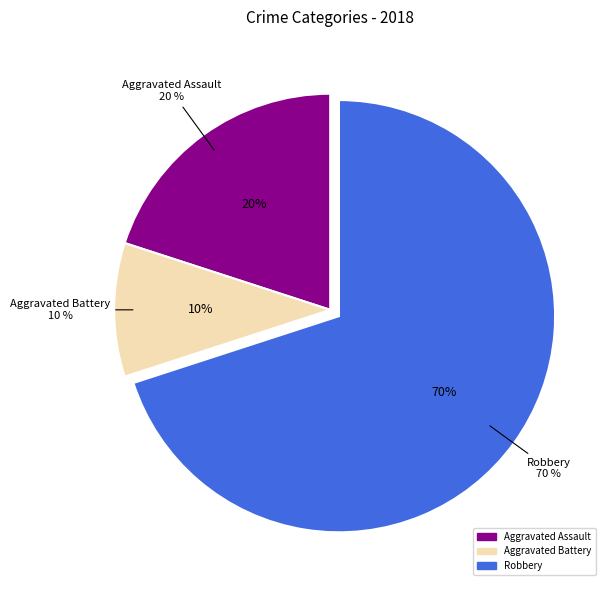

What is the majority slice?

Robbery